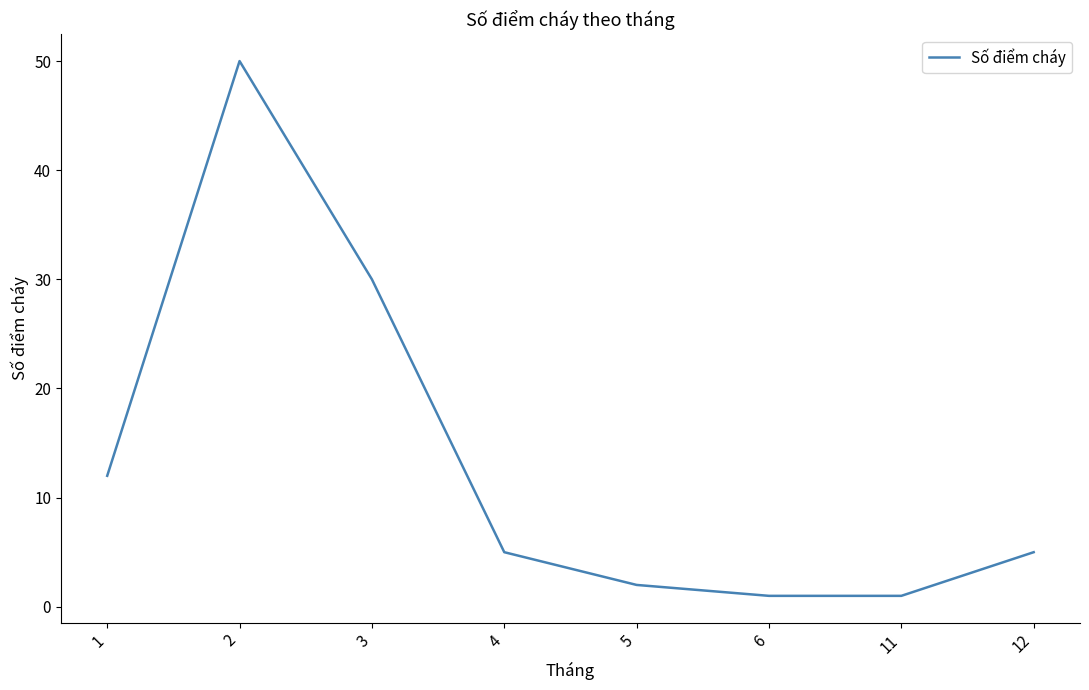

The chart shows a value of 5 at 4. True or false?

True